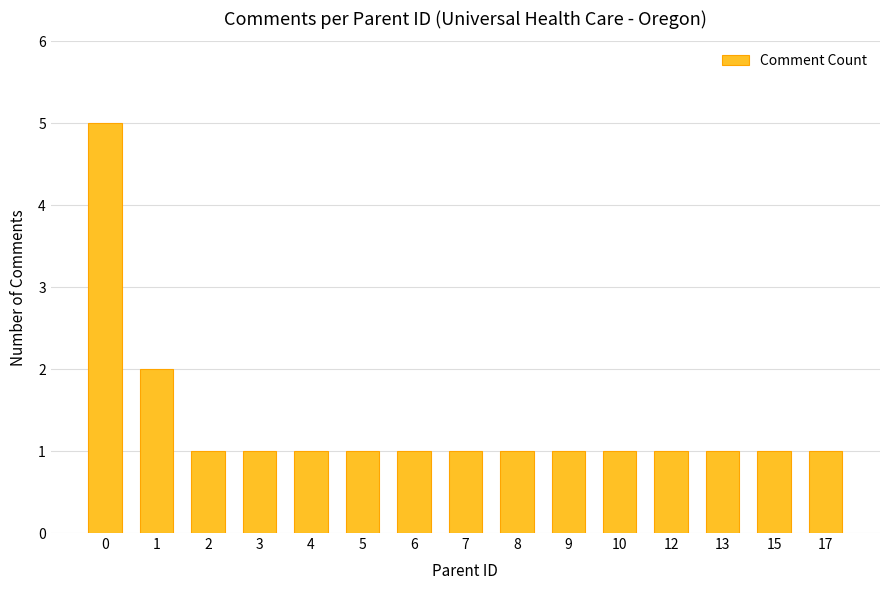

Reading right to left, list all the values displayed in this chart.

1	1	1	1	1	1	1	1	1	1	1	1	1	2	5